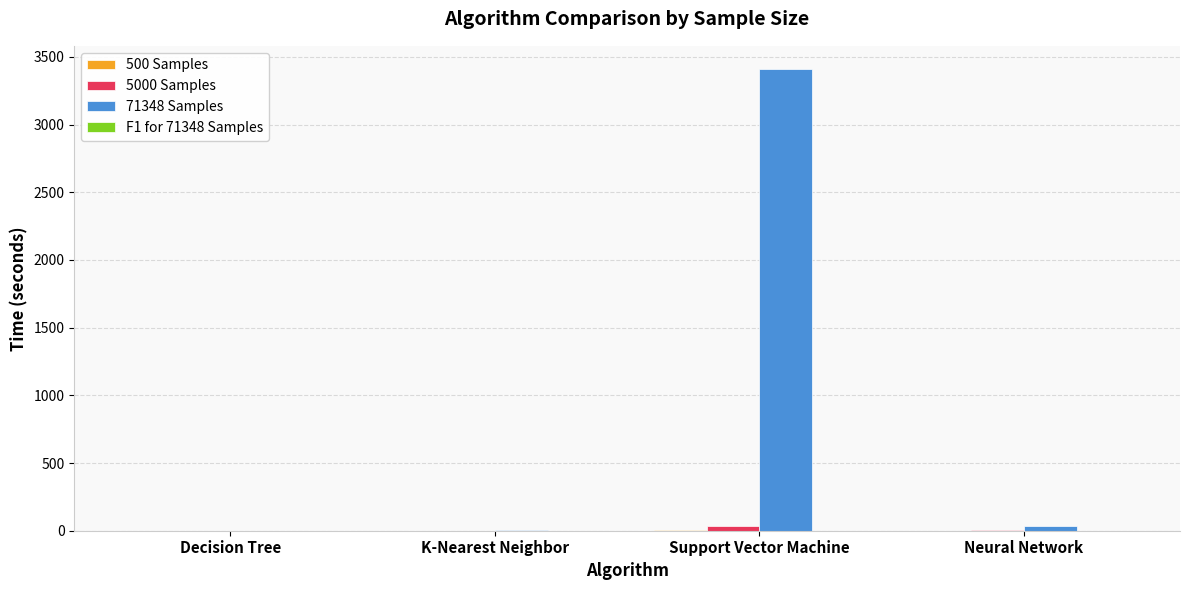

At which category is the sum across all series the highest?

Support Vector Machine